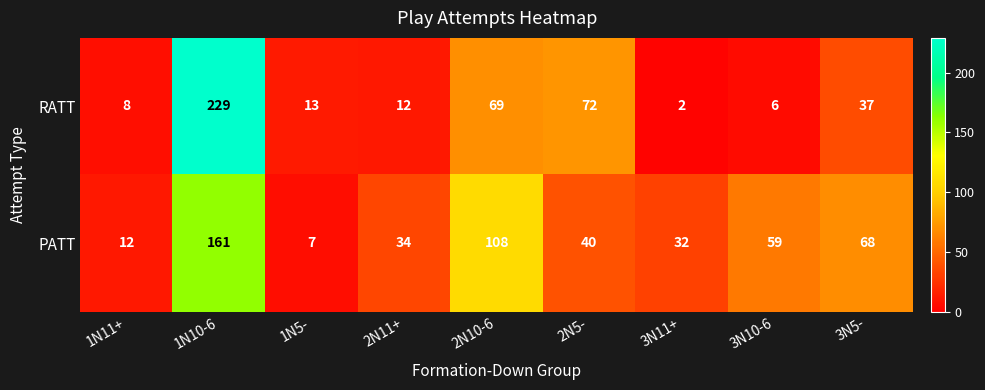

Which category has the lowest value in the PATT series?

1N5-